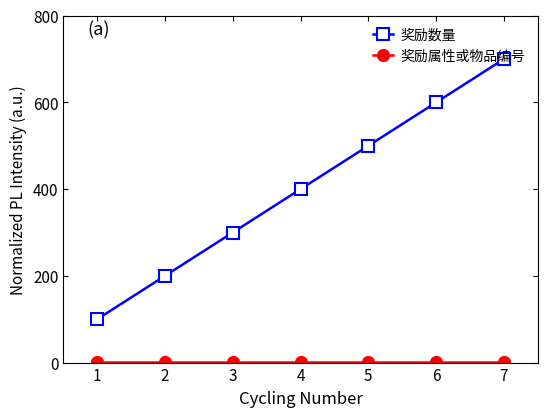

What is the difference between the maximum and minimum values in the 奖励数量 series?

600